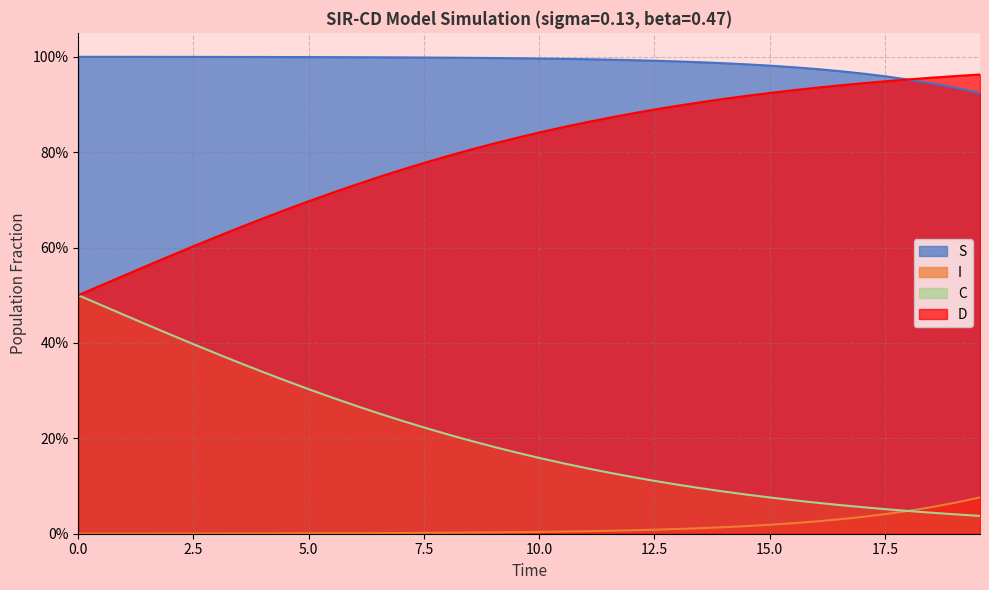

Which series has the largest range (max minus min)?

C